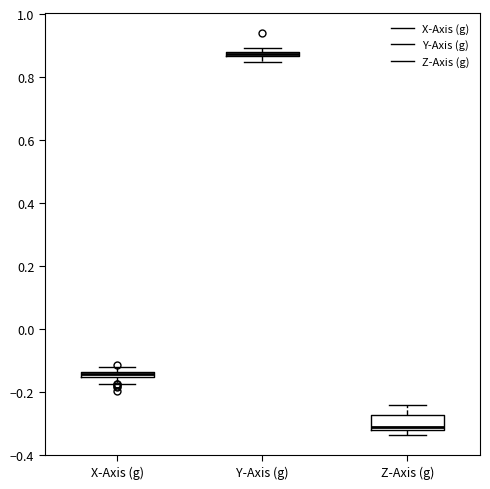

Which box is the tallest, from its lower edge to its upper edge?

Z-Axis (g)